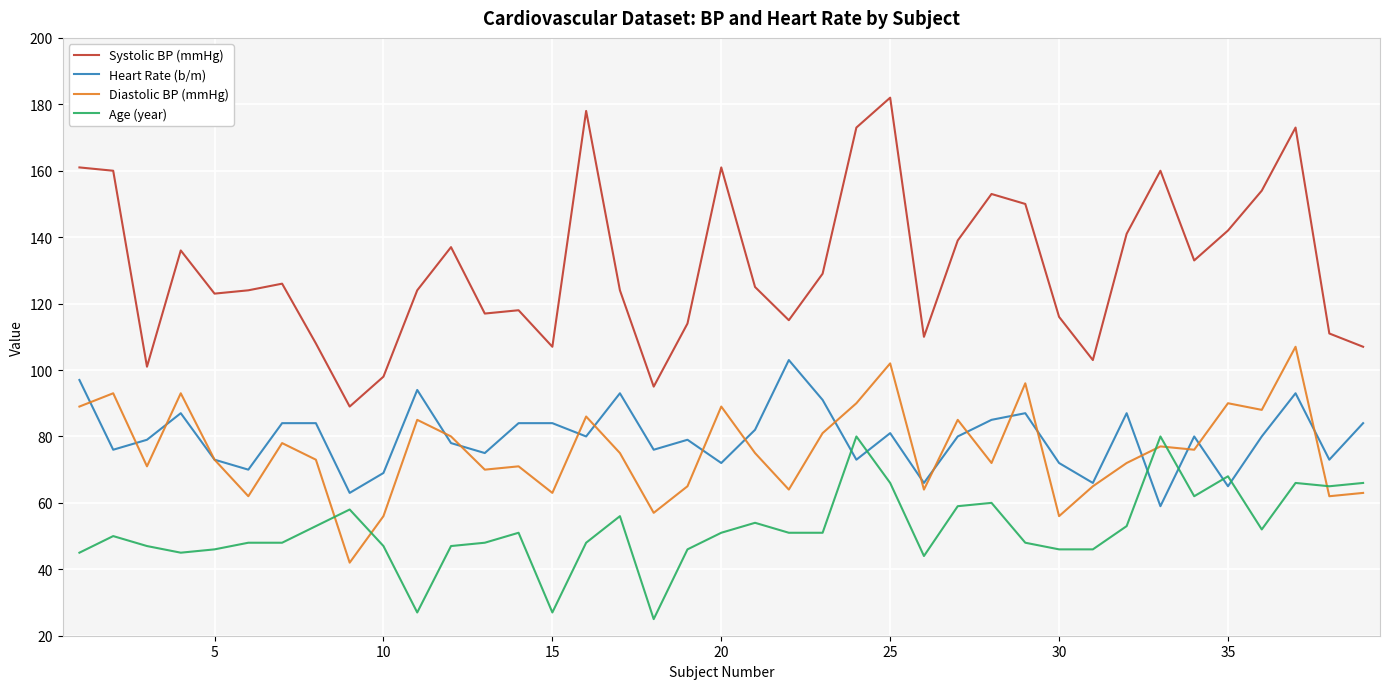

True or false: Systolic BP (mmHg) and Heart Rate (b/m) cross at least once.

False